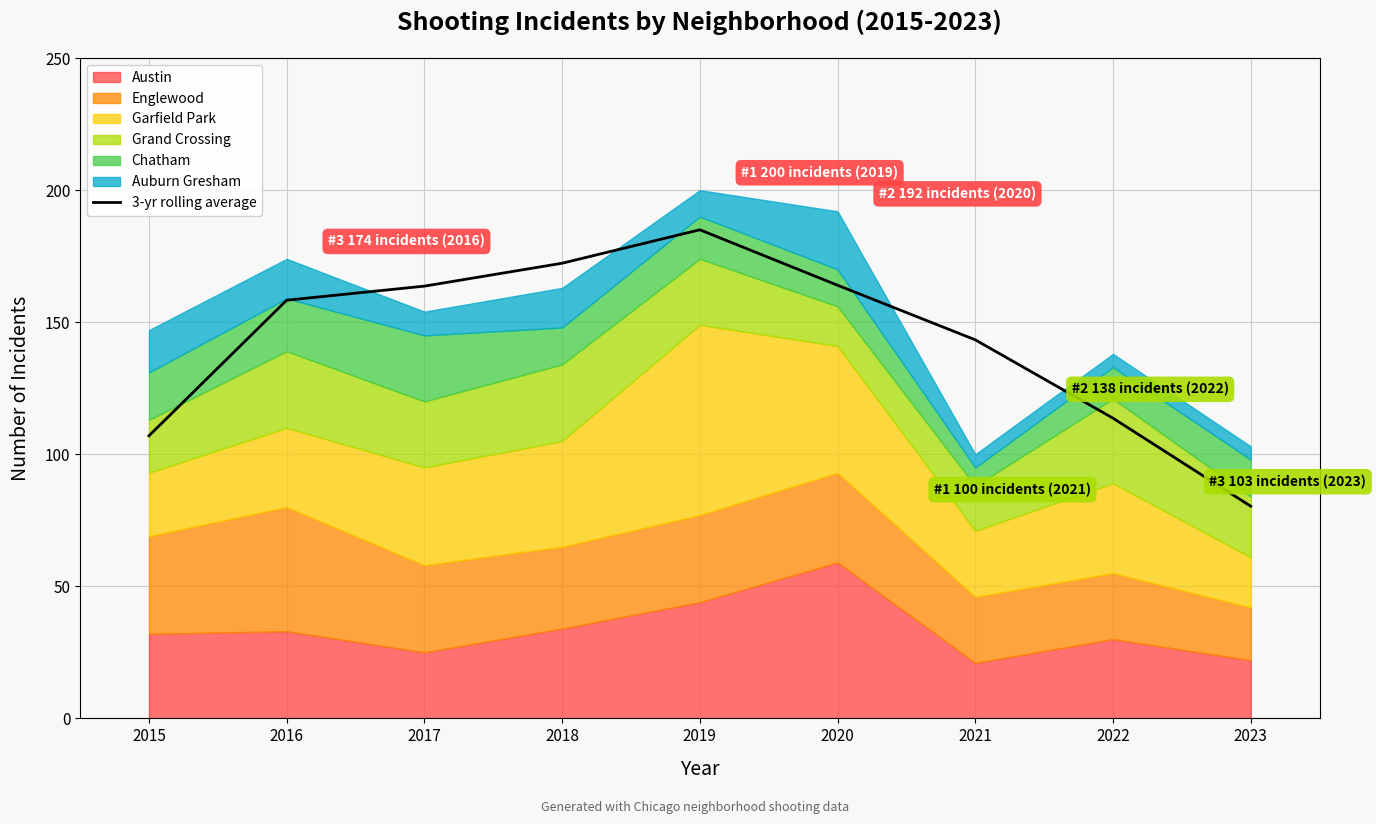

The value at 2016 is 230.5. True or false?

False